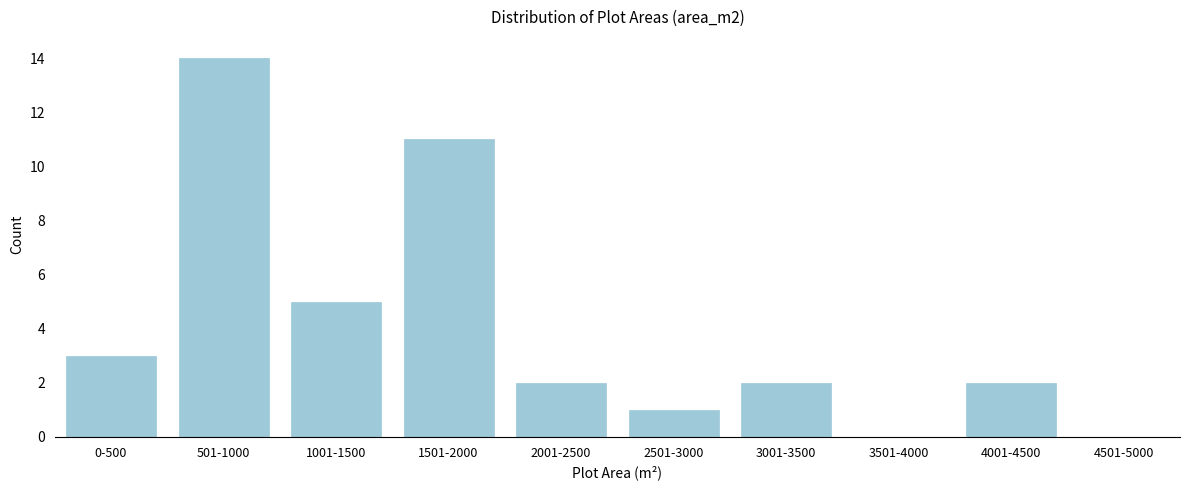

Reading left to right, what are all the values shown in this chart?

0-500=3	501-1000=14	1001-1500=5	1501-2000=11	2001-2500=2	2501-3000=1	3001-3500=2	3501-4000=0	4001-4500=2	4501-5000=0